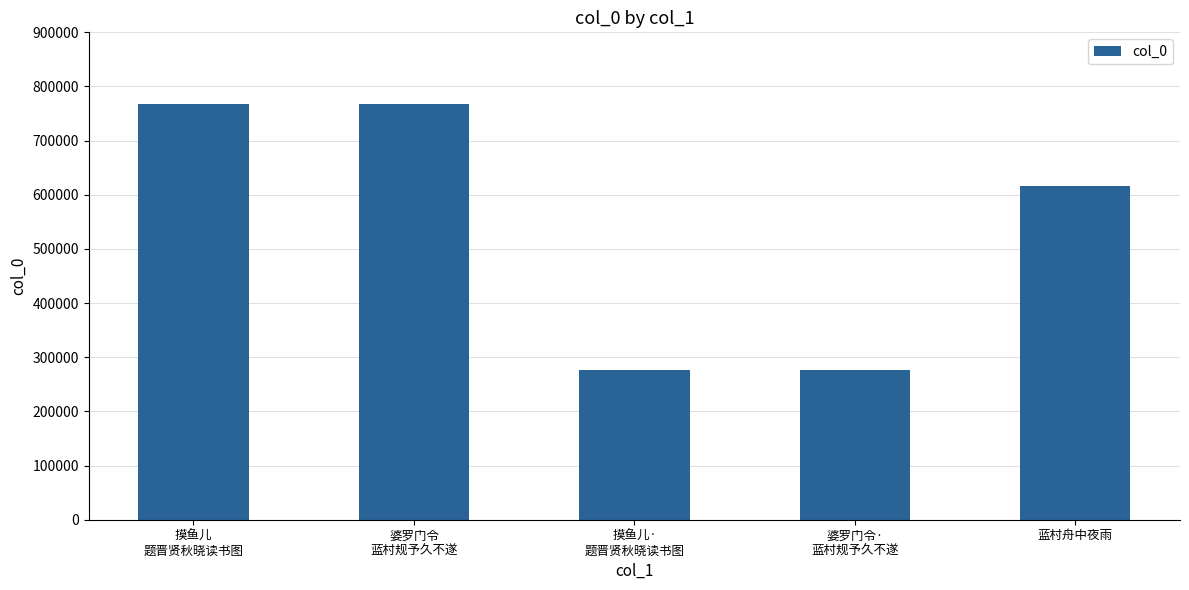

What is the label of the 4th bar from the right?

婆罗门令
蓝村规予久不遂